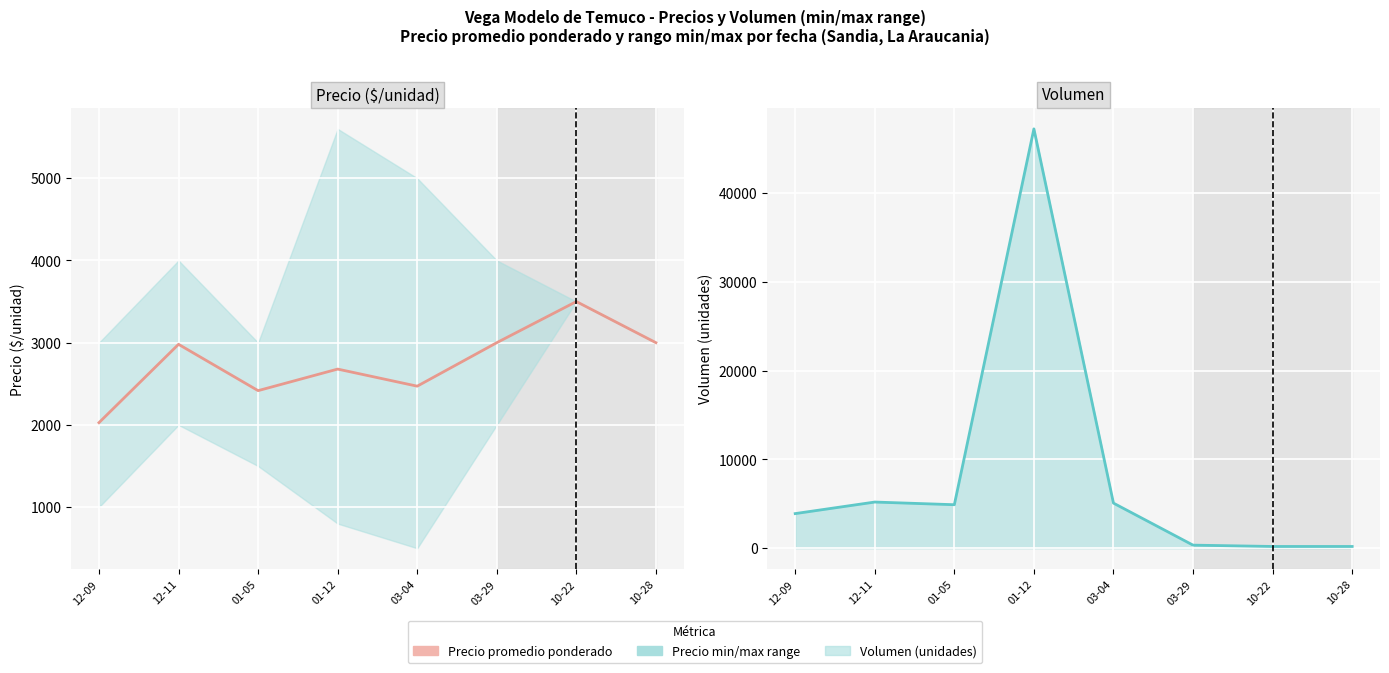

At which category is the sum across all series the highest?

01-12